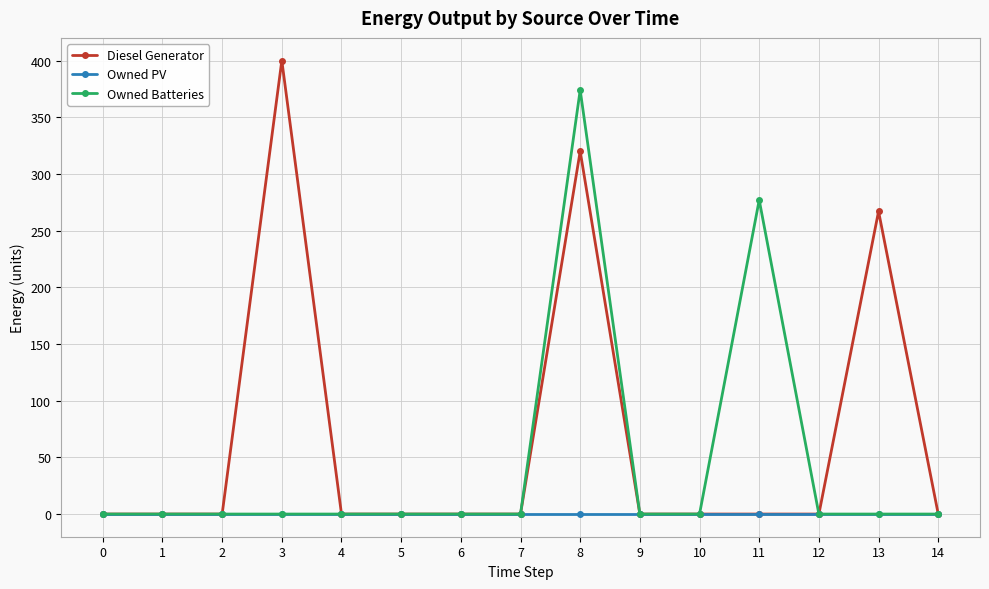

List the series in order of their overall mean, highest first.

Diesel Generator, Owned Batteries, Owned PV